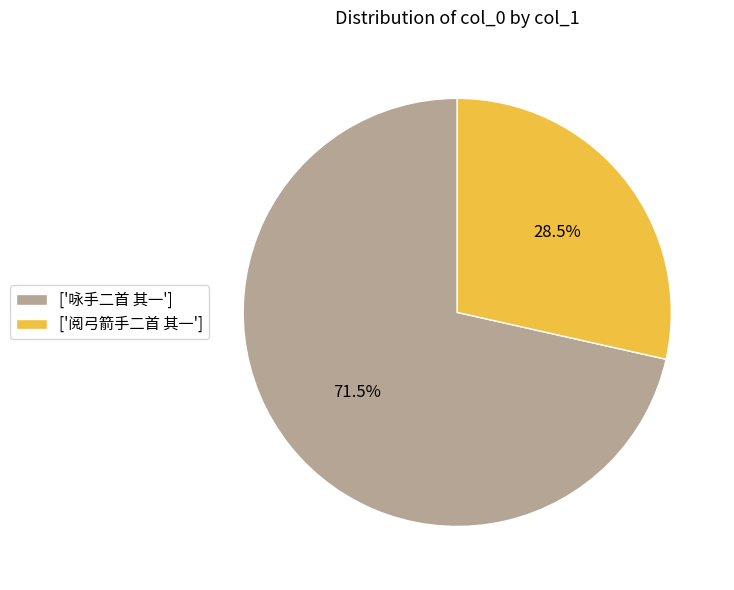

What portion of the pie excludes ['阅弓箭手二首 其一']?

71.5%